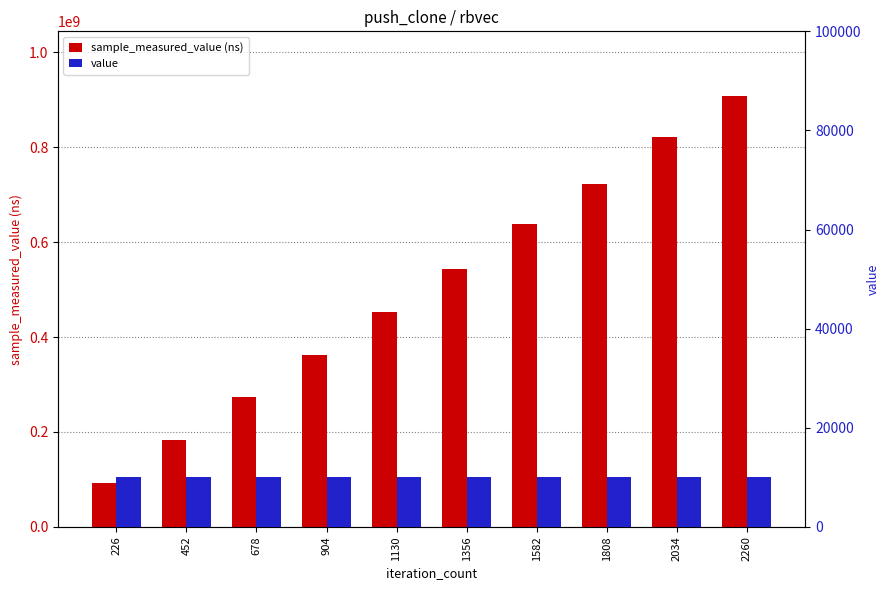

What is the difference between the maximum and second lowest values in the sample_measured_value (ns) series?

724394581